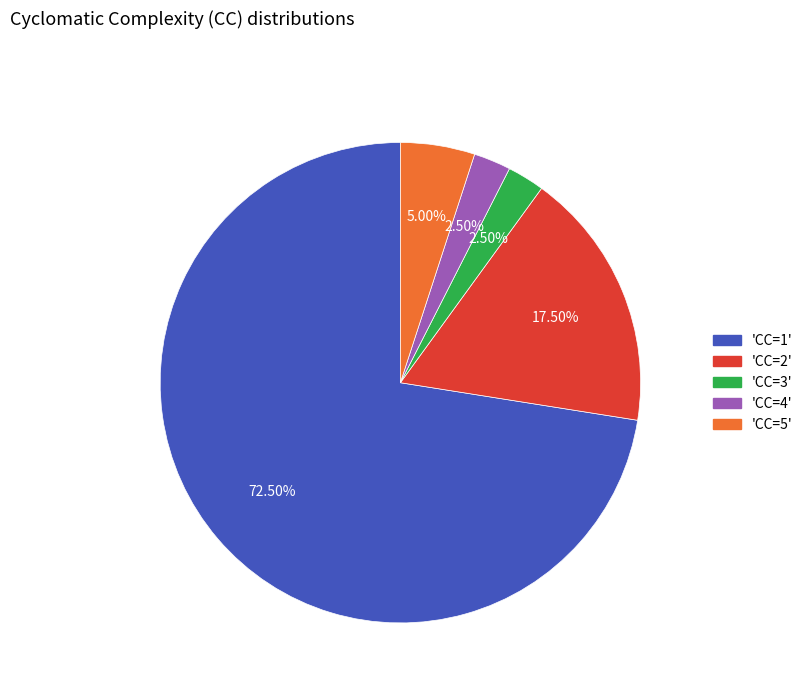

Is there any slice that represents more than half of the pie?

Yes